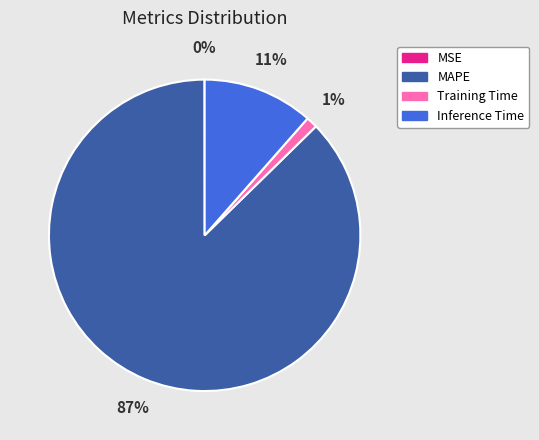

The MAPE slice represents 87% of the pie. True or false?

True